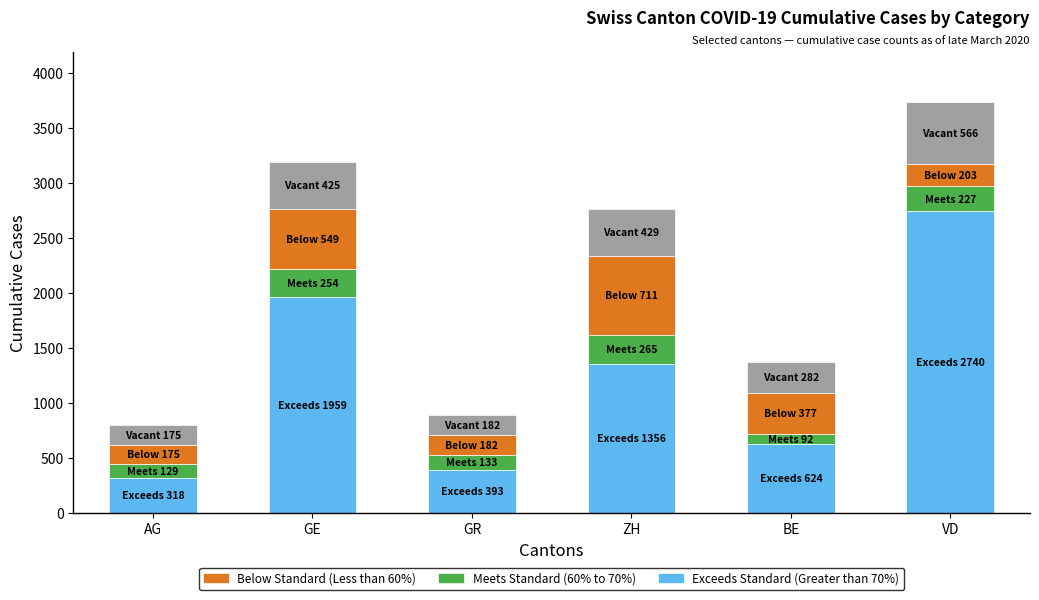

What is the total value across all series at GR?

890